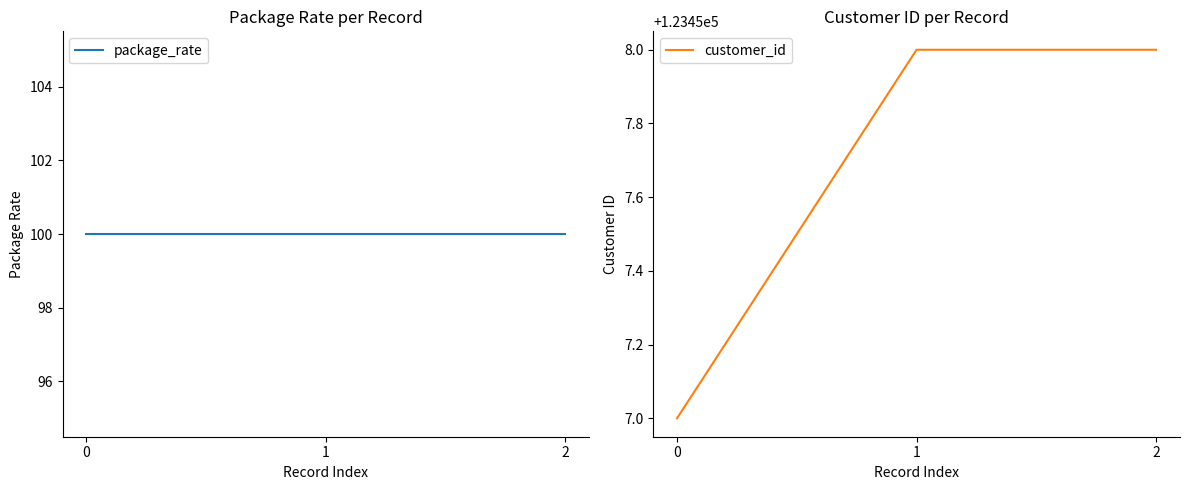

Reading right to left, list all the values displayed in this chart.

package_rate: 2=100	1=100	0=100
customer_id: 2=123458	1=123458	0=123457